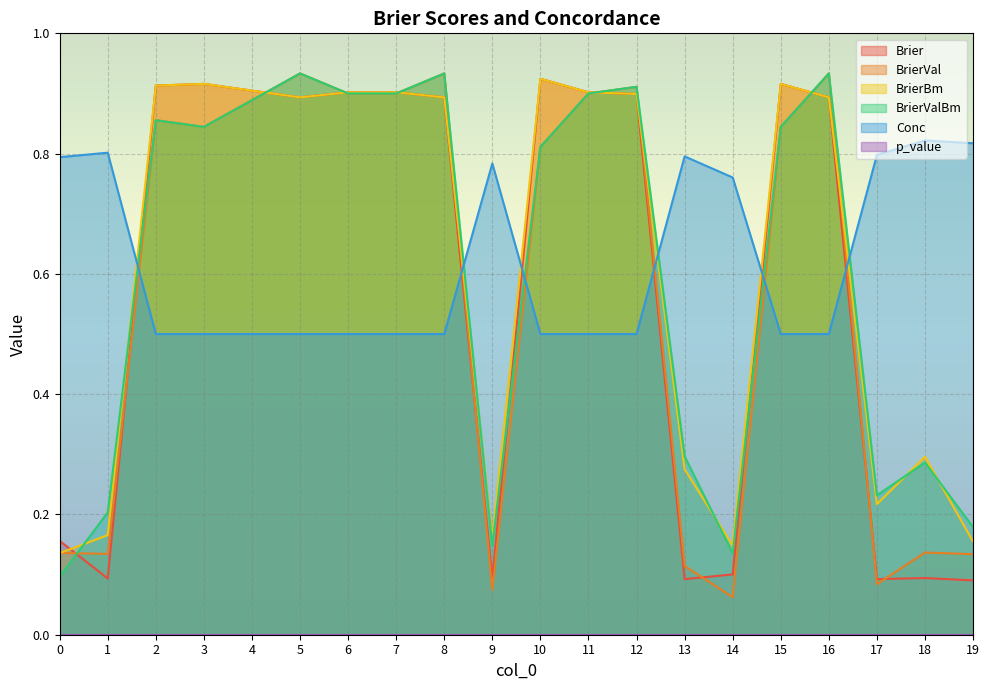

At which category does Brier reach its first local valley?

1